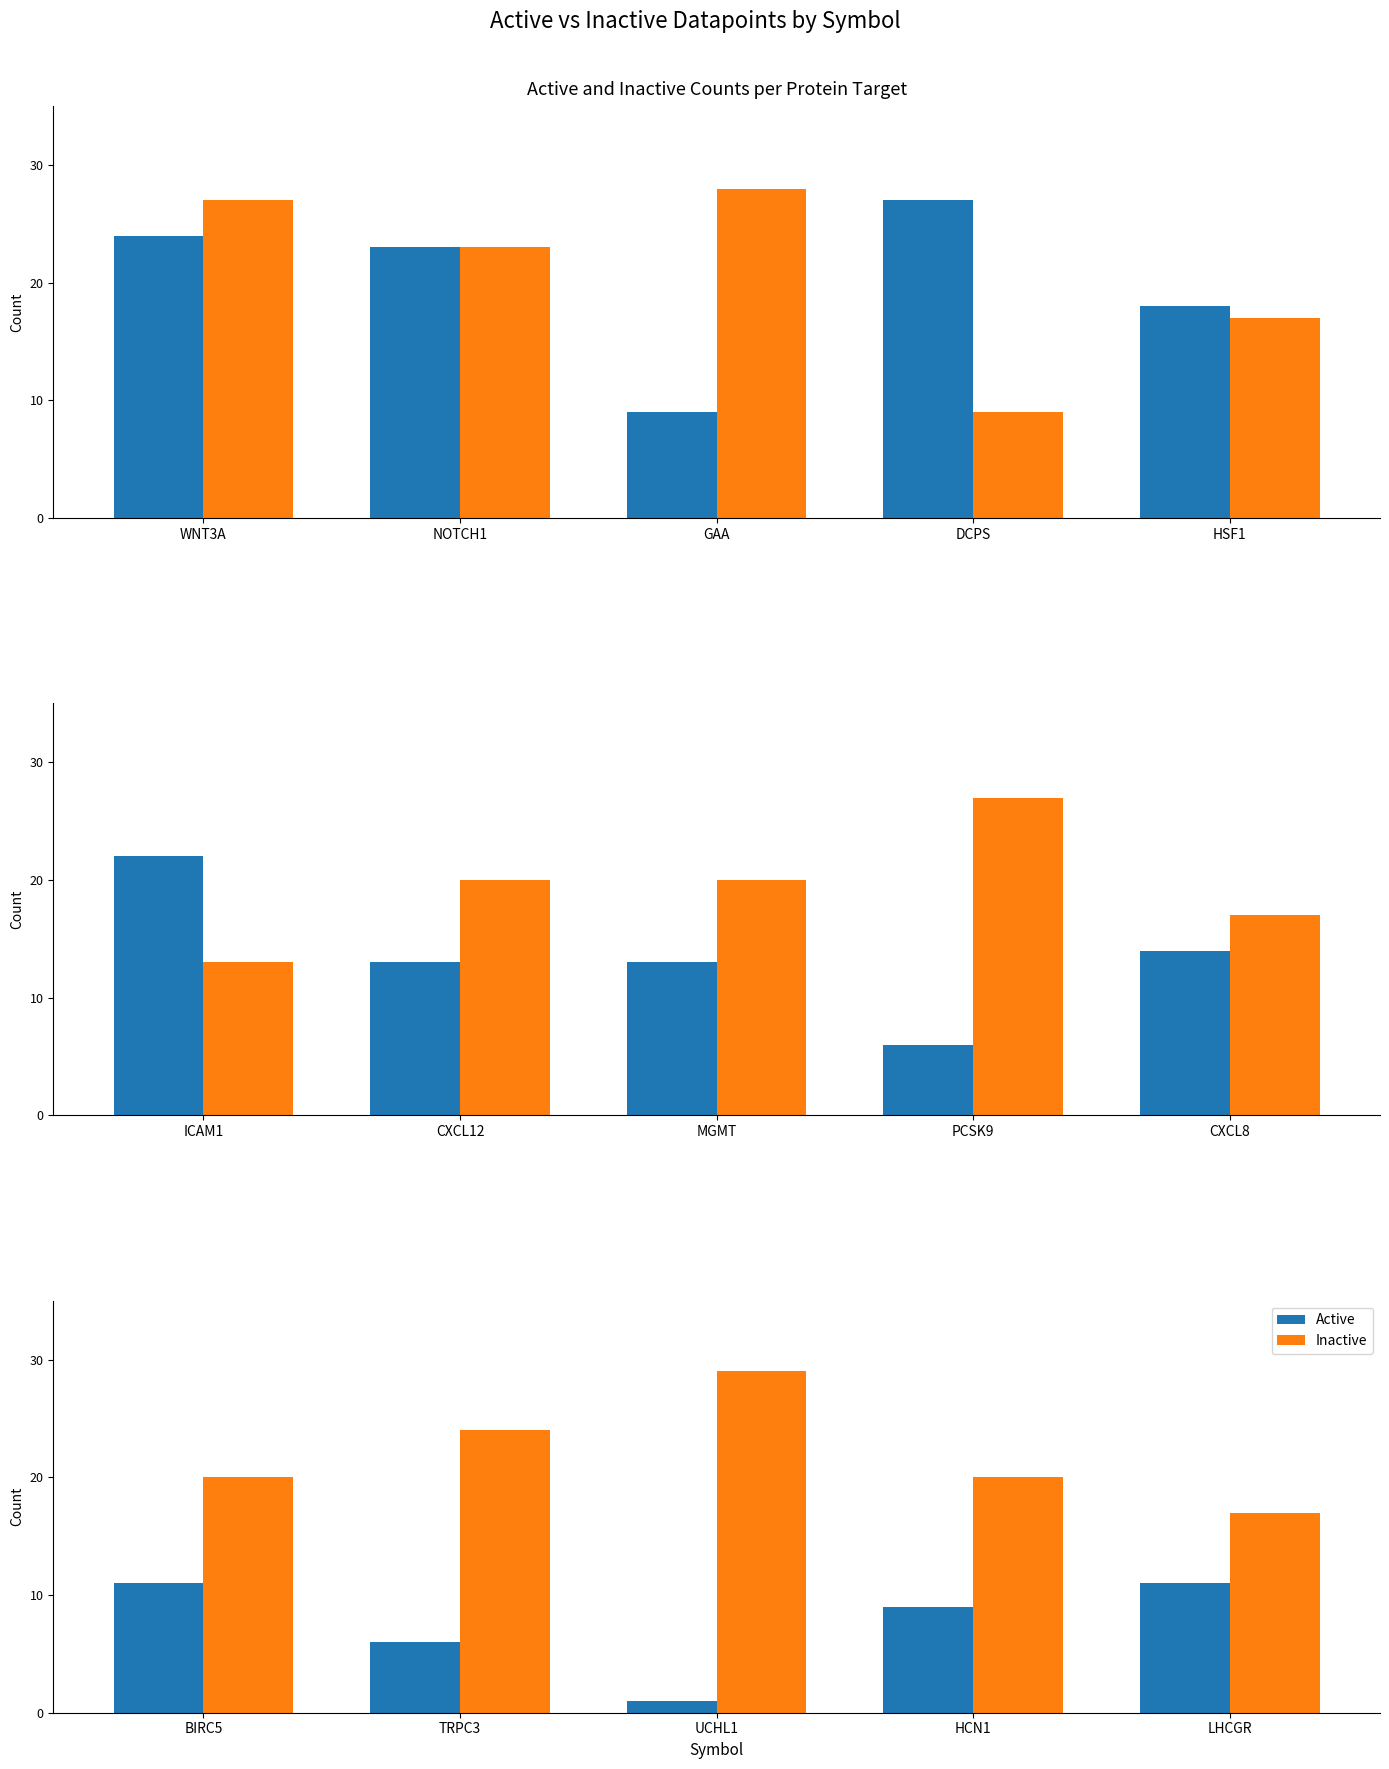

What is the label of the 4th bar from the right?

TRPC3